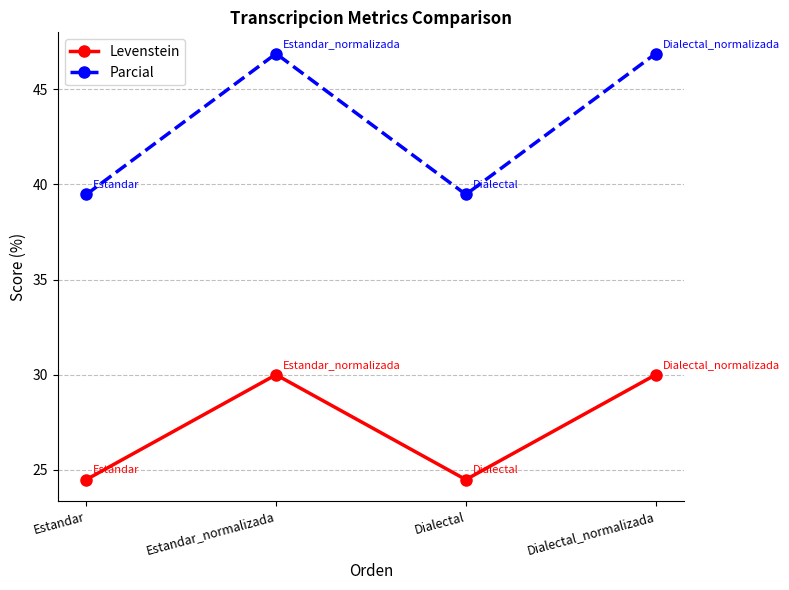

What is the difference between the highest and lowest values at Estandar?

15.0